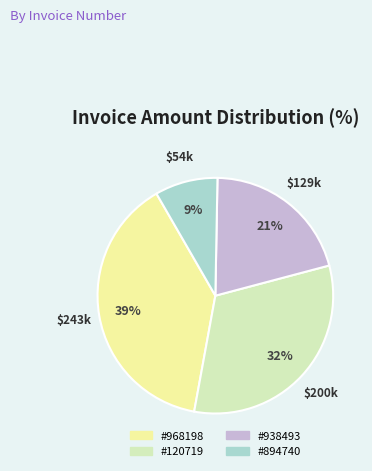

How many segments does this pie chart have?

4